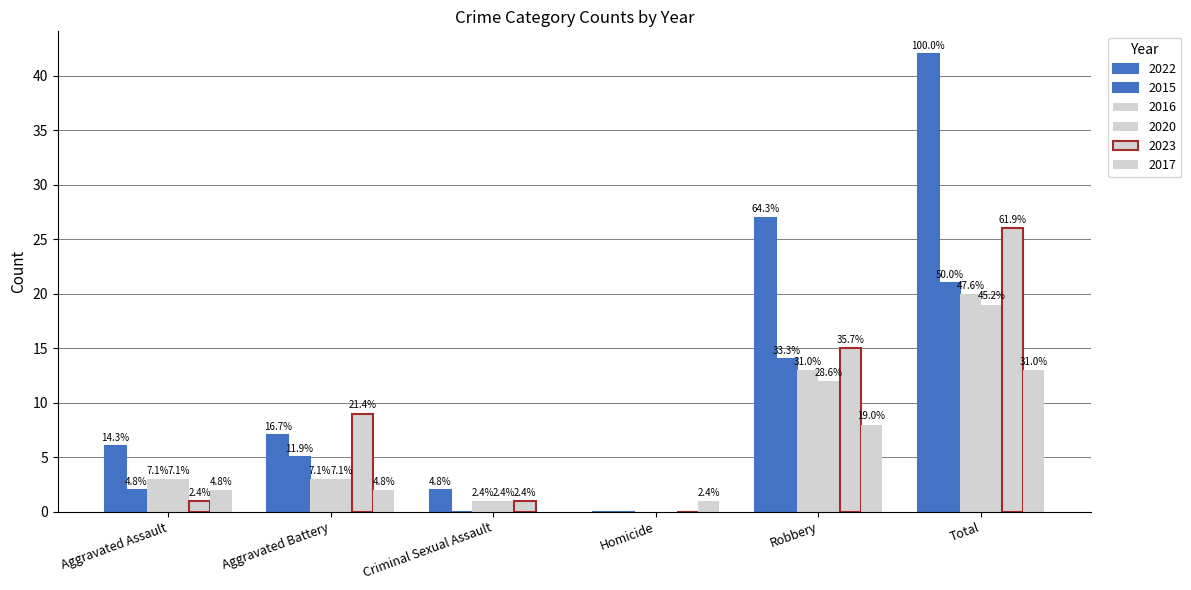

Are the bars horizontal?

No